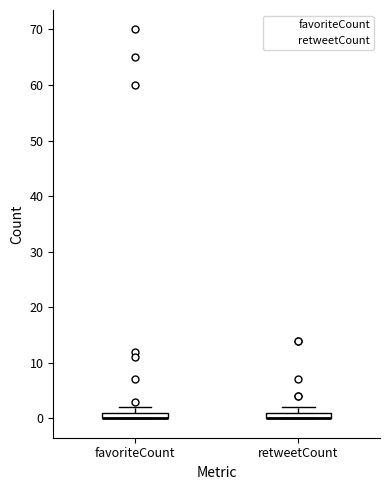

Where is the lower edge of the box for favoriteCount on the y-axis? The values are not printed on the chart, so give them approximately, as read against the axis.

0